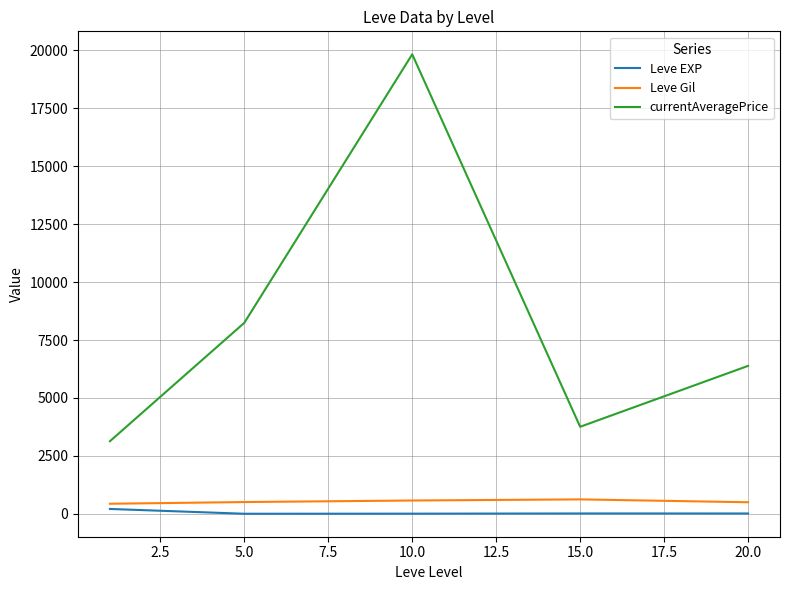

Which series has the largest total across all categories?

currentAveragePrice